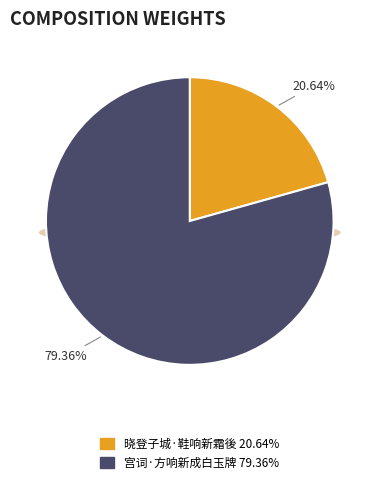

Combined, what portion of the pie is 晓登子城·鞋响新霜後 and 宫词·方响新成白玉牌?

100.0%